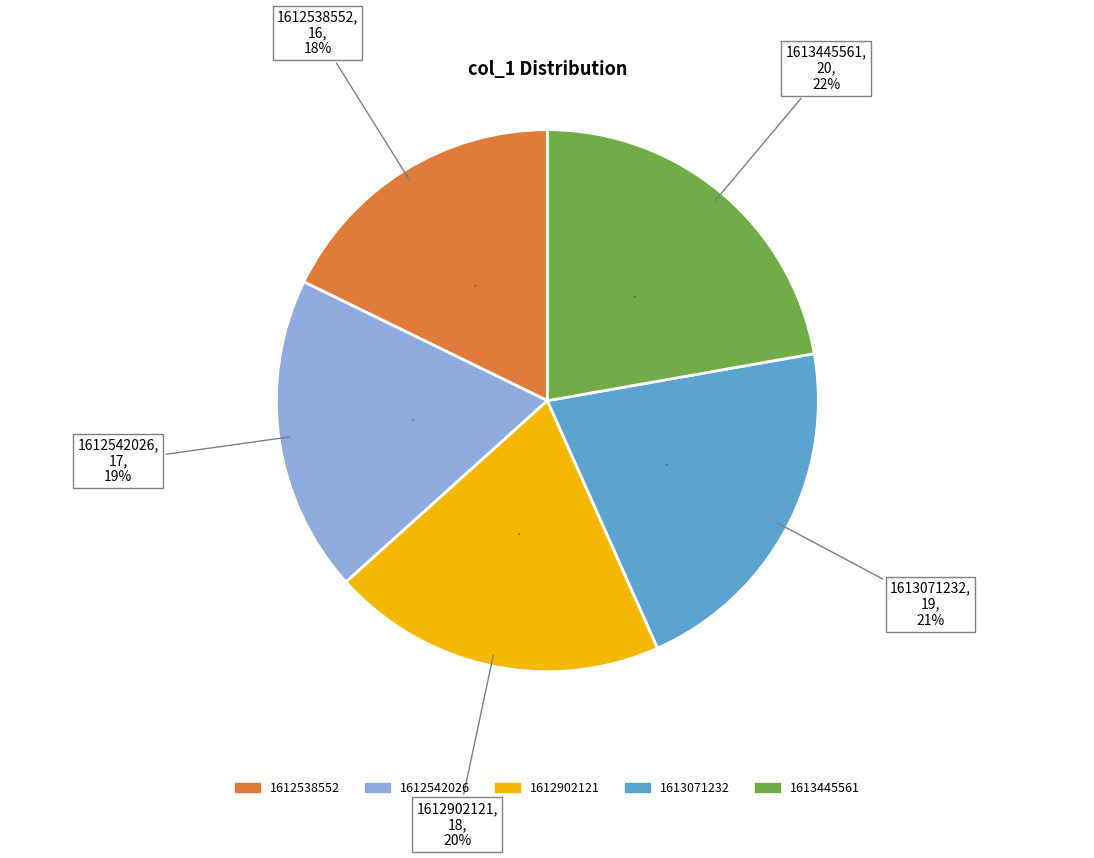

To the nearest percent, what percentage of the pie is 1613071232?

21%